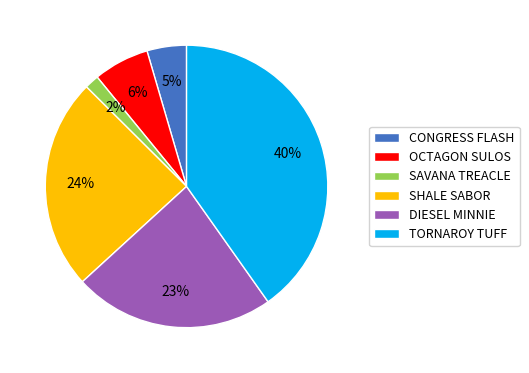

Is the sum of SAVANA TREACLE and SHALE SABOR greater than half?

No